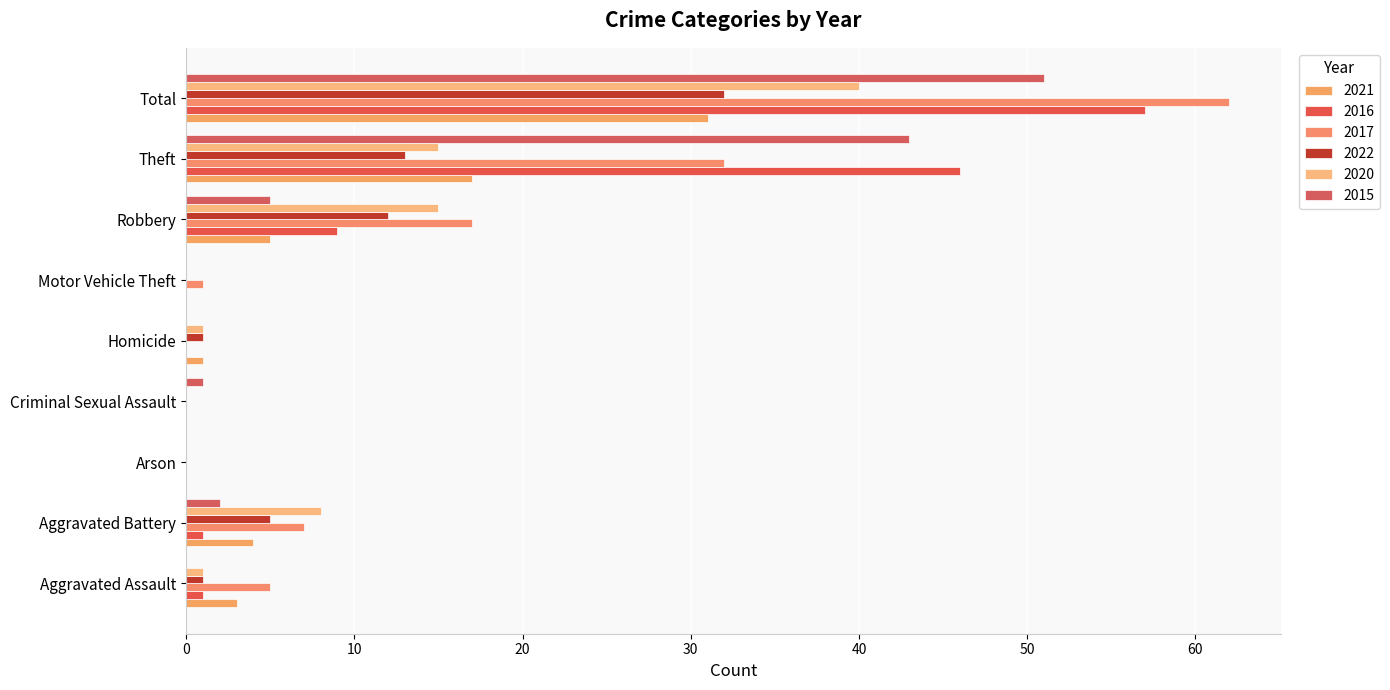

Rank the series by their maximum value, from lowest to highest.

2021, 2022, 2020, 2015, 2016, 2017